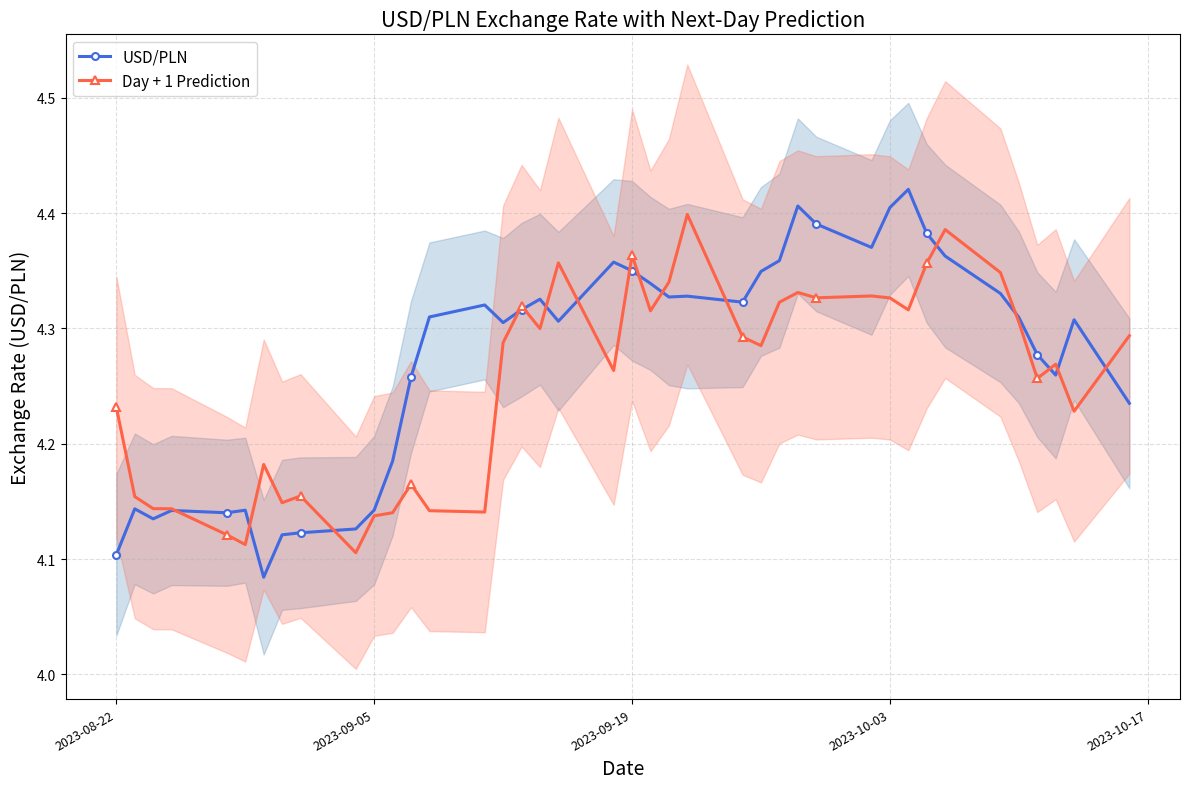

Count the USD/PLN values in the range 4 to 5.

40